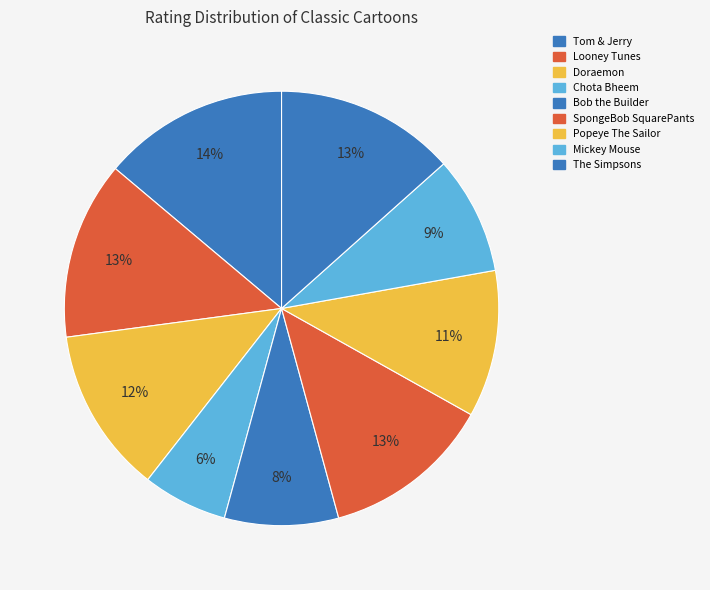

To the nearest percent, what is the combined percentage of Bob the Builder and Mickey Mouse?

17%